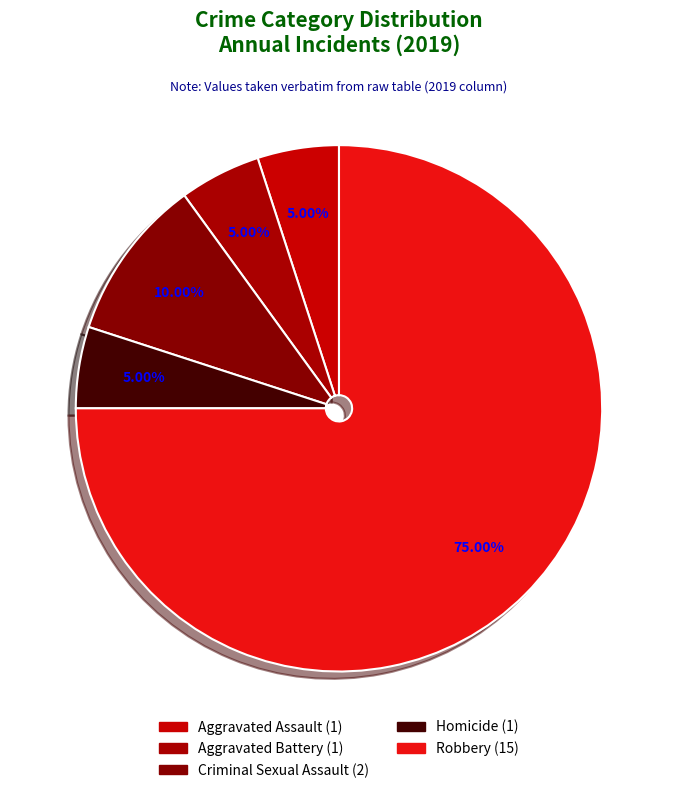

True or false: Homicide accounts for 1% of the total.

False